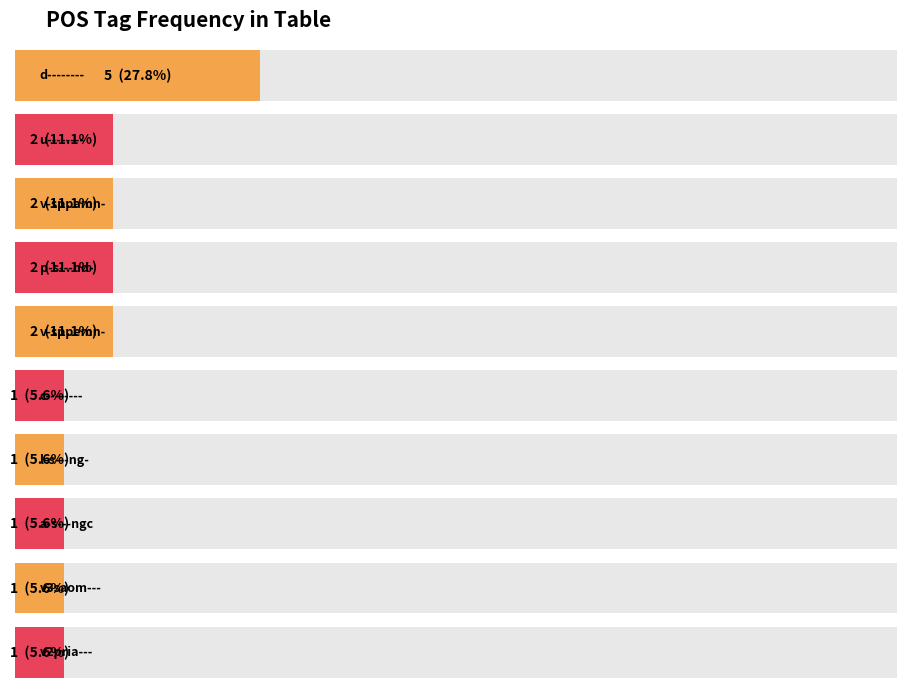

What is the value of the 1st bar from the left?

5